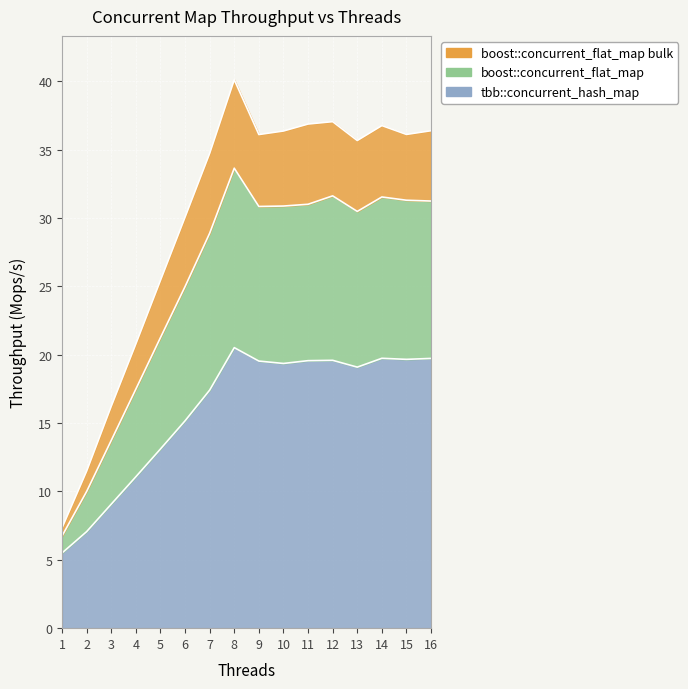

Which category has the highest value across all series?

8